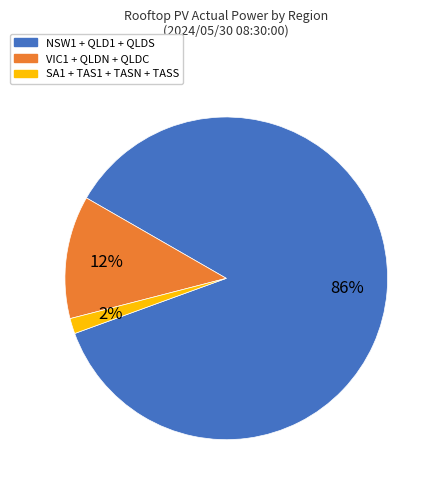

Is there a majority slice in this chart?

Yes